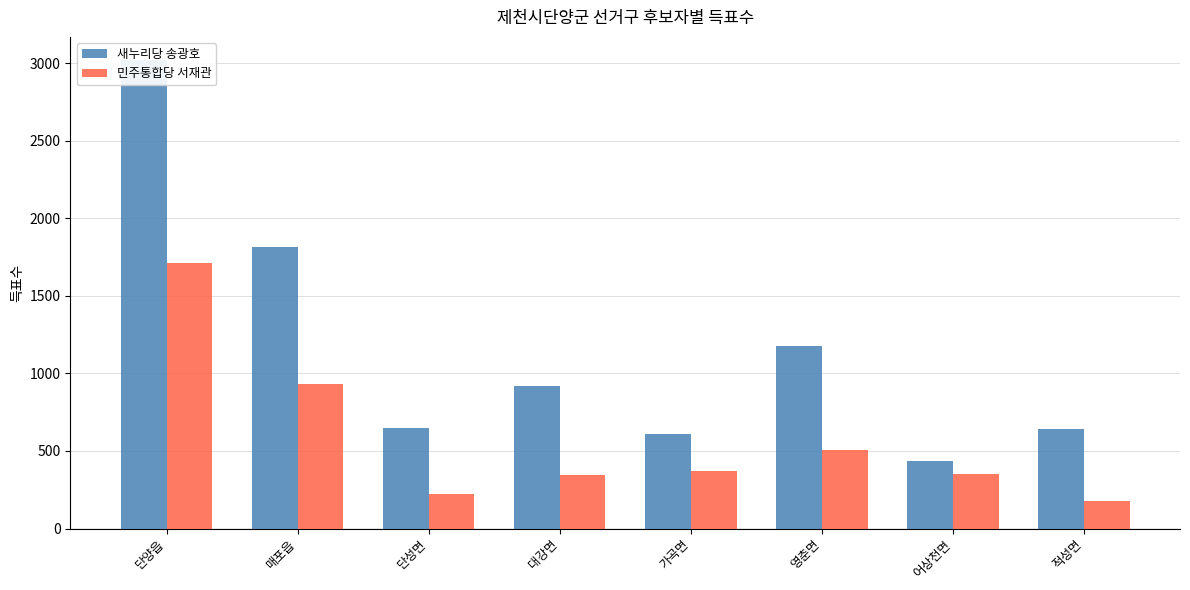

What position from the left is 대강면?

4